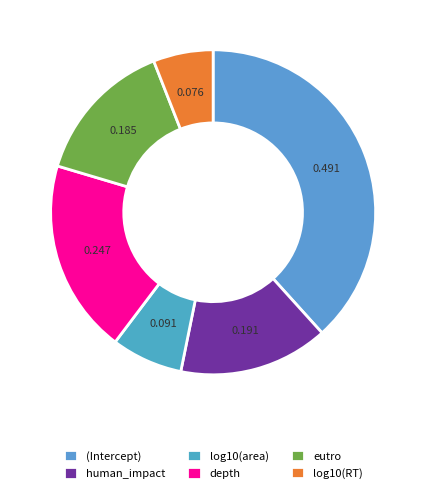

What is the smallest slice in the pie chart?

log10(RT)